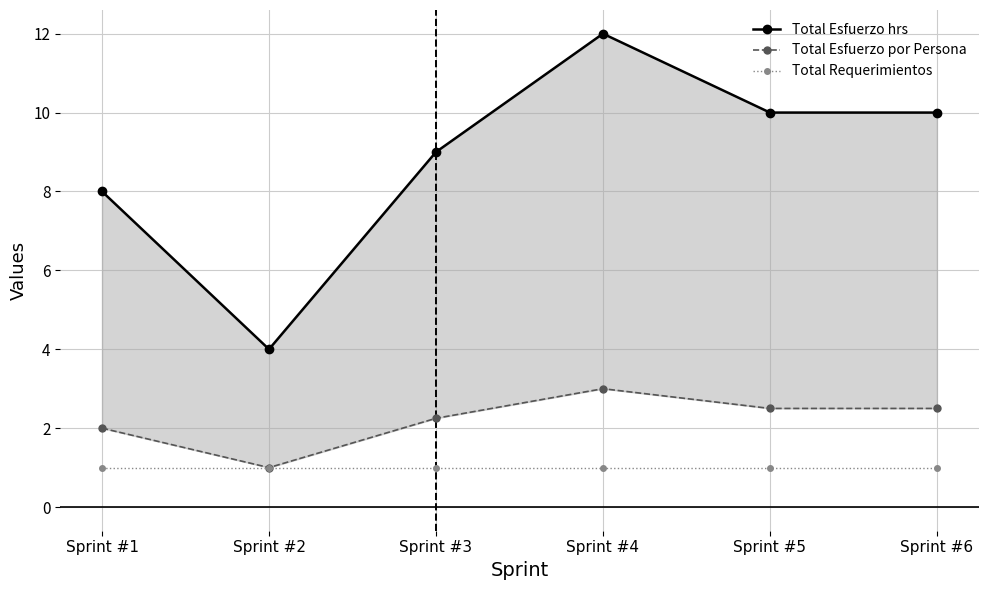

Reading right to left, list all the values displayed in this chart.

Total Esfuerzo hrs: 10.0	10.0	12.0	9.0	4.0	8.0
Total Esfuerzo por Persona: 2.5	2.5	3.0	2.2	1.0	2.0
Total Requerimientos: 1.0	1.0	1.0	1.0	1.0	1.0